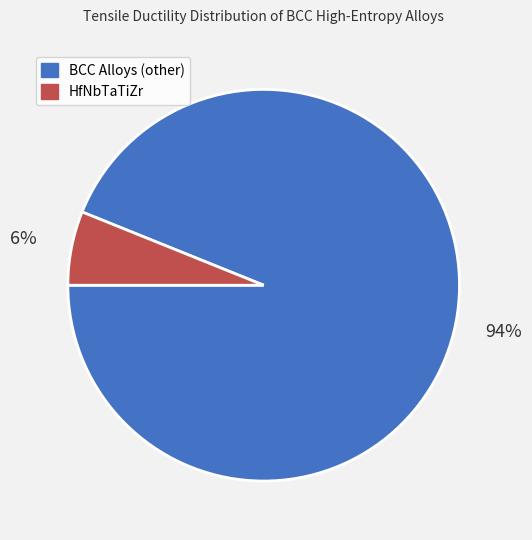

To the nearest percent, what is the average slice percentage?

50%